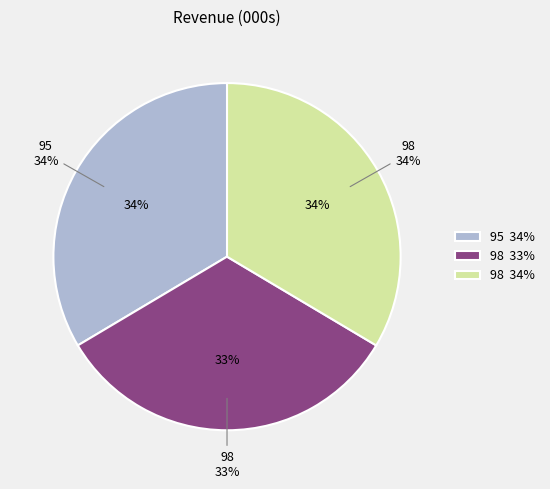

Rank the categories by value from highest to lowest.

95, 98, 98